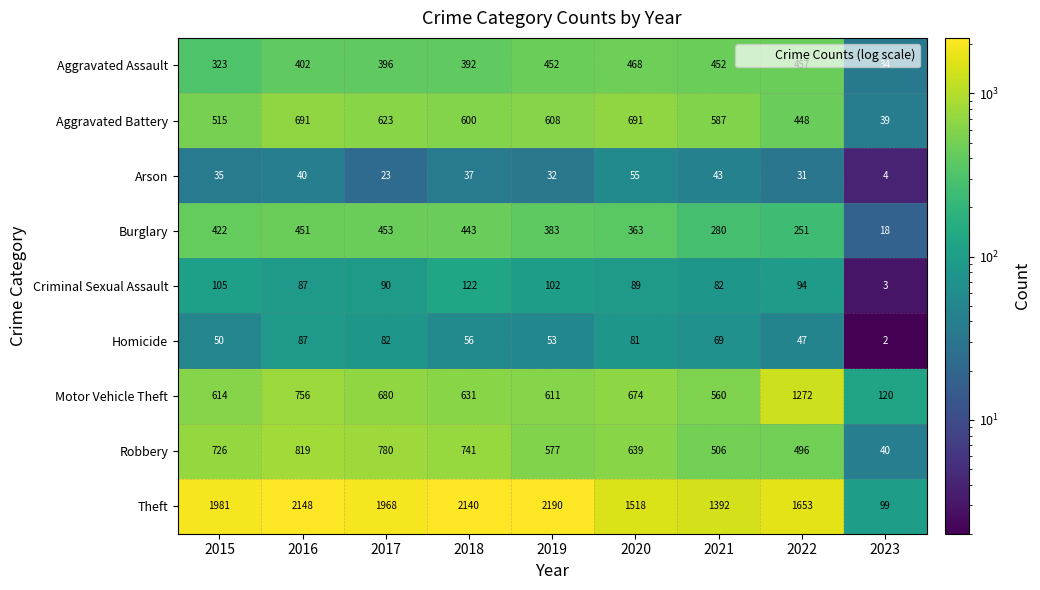

At which label is Burglary closest to 235?

2022